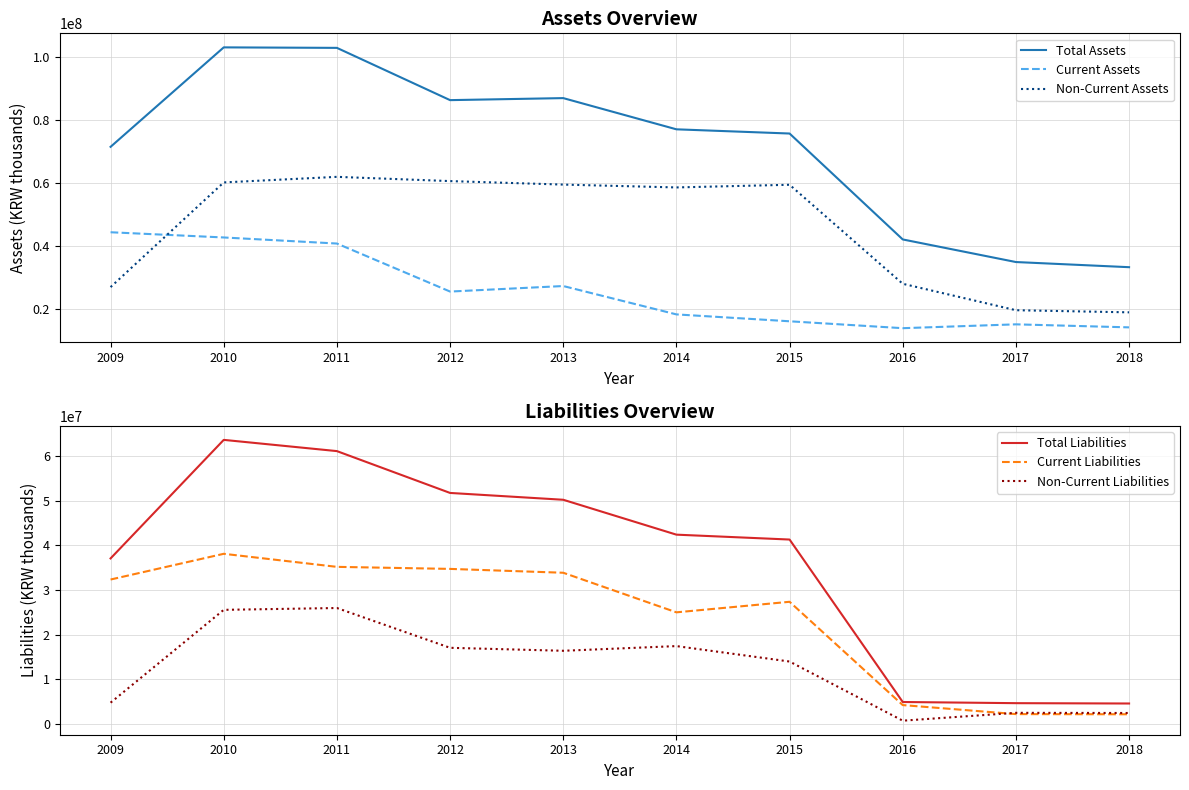

True or false: Non-Current Assets has a value of 60749398 at 2012.

True